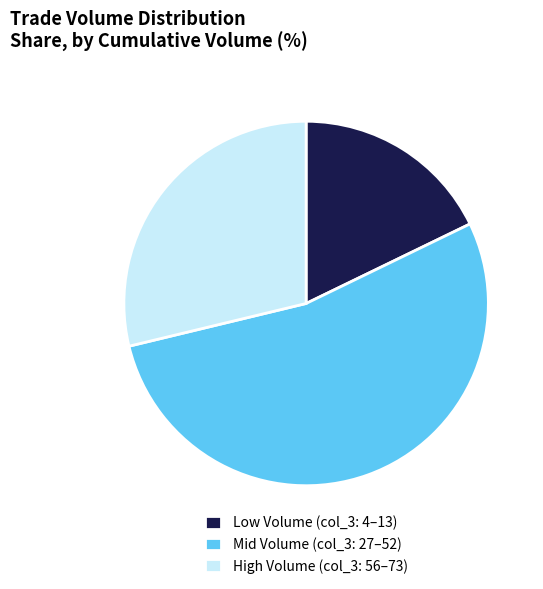

Approximately how many times larger is the value at High Volume (col_3: 56–73) compared to Mid Volume (col_3: 27–52)?

0.5